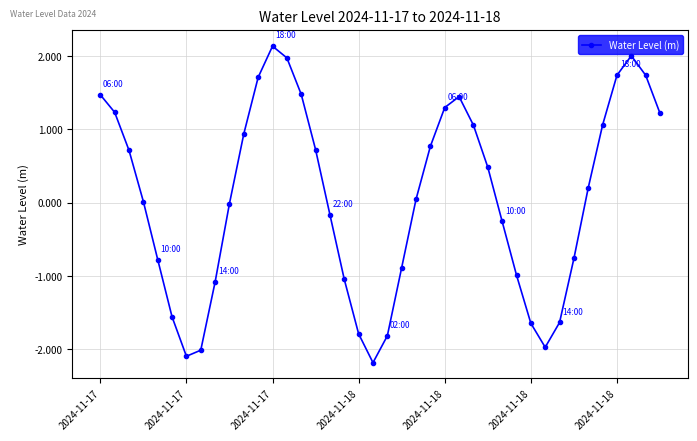

What is the smallest value displayed?

-2.2